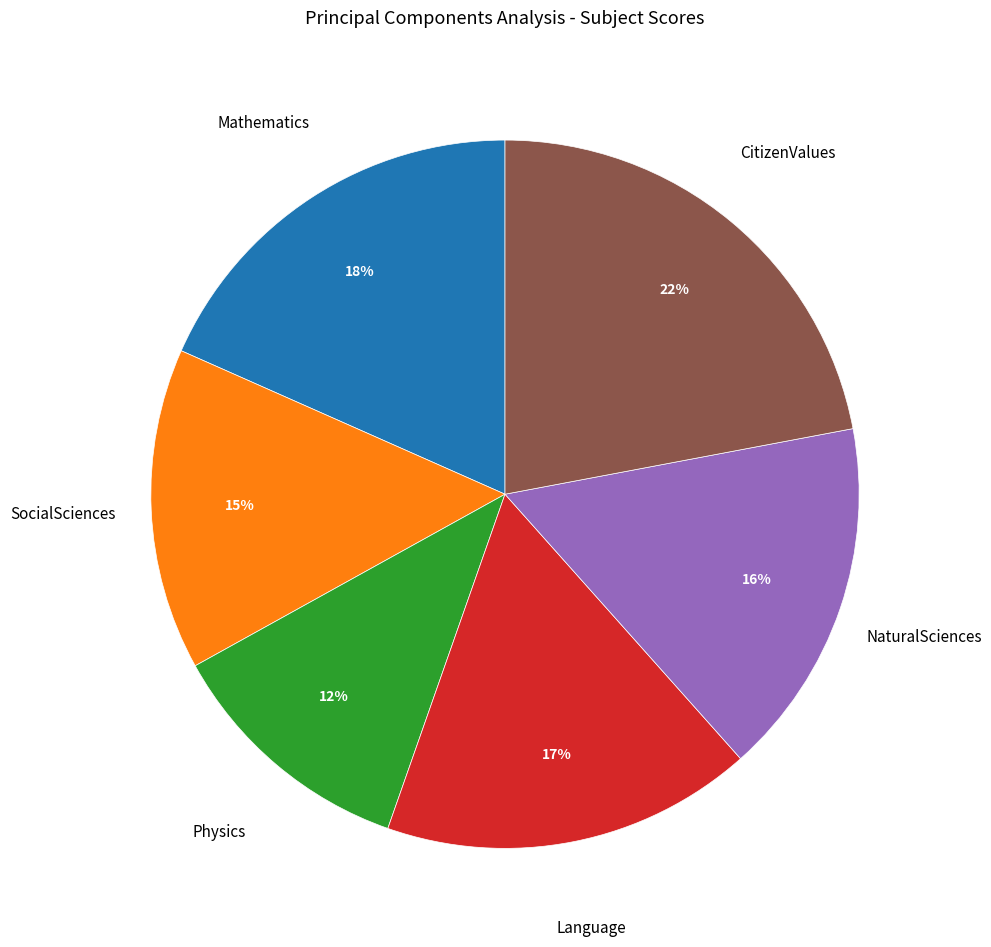

Is there any slice that represents more than half of the pie?

No